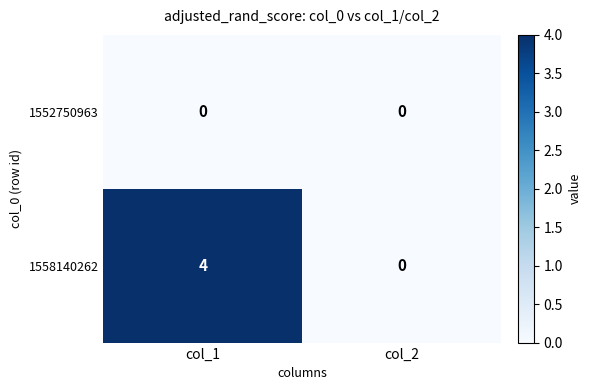

Count the number of data series in this chart.

2